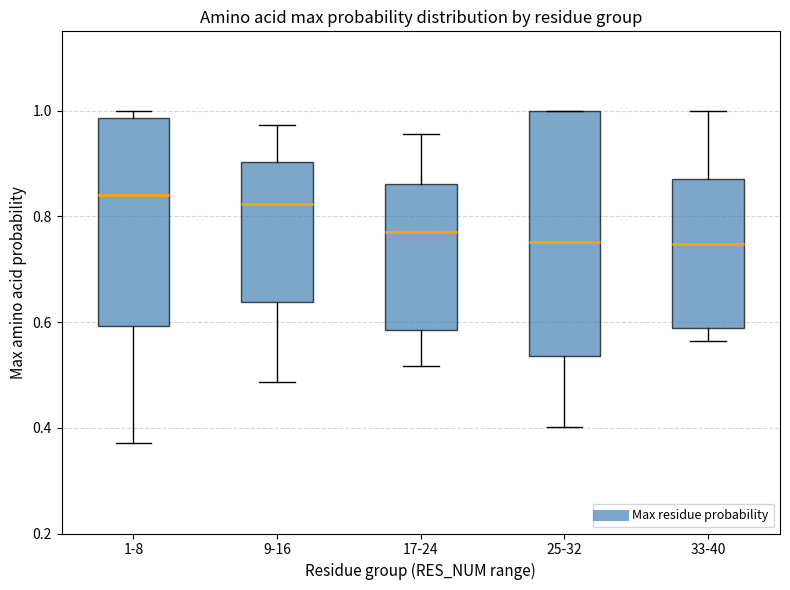

Reading left to right, read every box against the y-axis: the position of its median line, the range the box covers, and the ends of its whiskers. The values are not printed on the chart, so give them approximately, as read against the axis.

1-8: median 0.84, box 0.60 to 0.98, whiskers 0.38 to 1.00
9-16: median 0.82, box 0.64 to 0.90, whiskers 0.48 to 0.98
17-24: median 0.78, box 0.58 to 0.86, whiskers 0.52 to 0.96
25-32: median 0.76, box 0.54 to 1.00, whiskers 0.40 to 1.00
33-40: median 0.74, box 0.58 to 0.88, whiskers 0.56 to 1.00